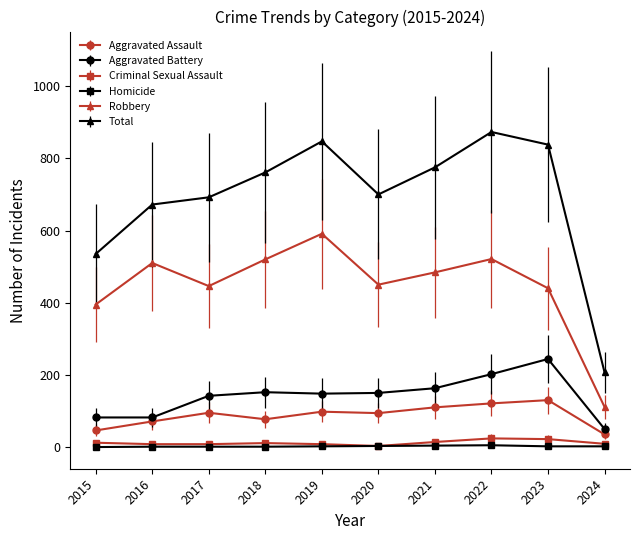

What is the spread (max minus min) of values at 2020?

697